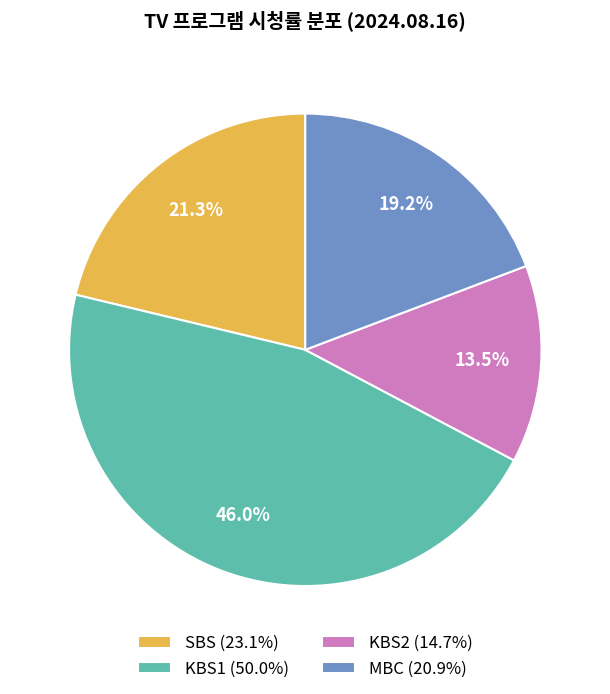

What portion of the pie excludes SBS (23.1%)?

78.7%